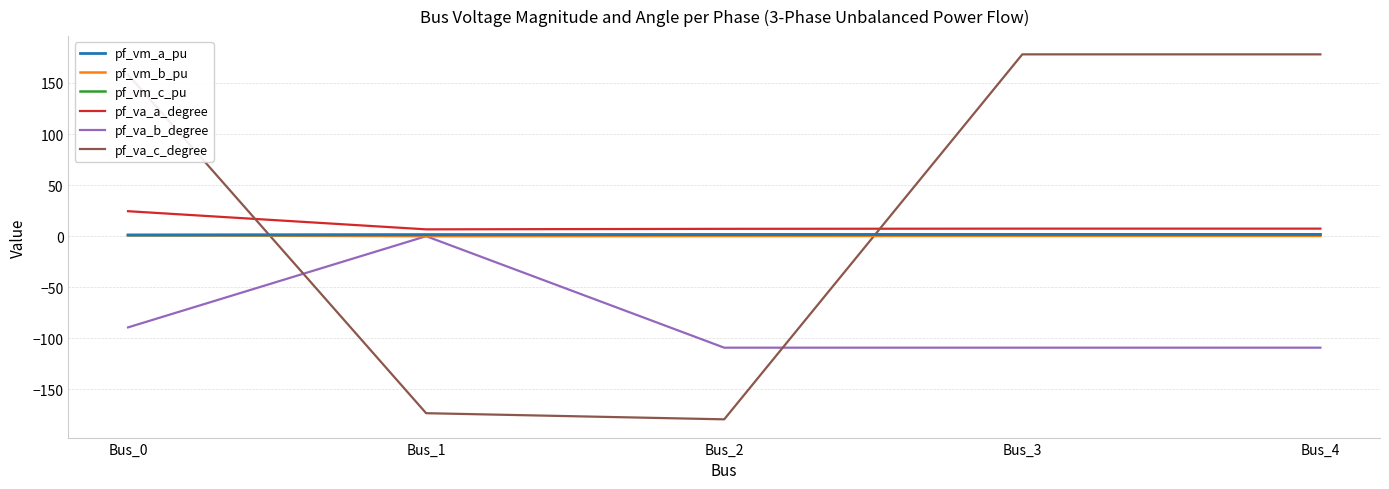

Reading left to right, what are all the values shown in this chart?

pf_vm_a_pu: 1.1	1.4	1.6	1.7	1.7
pf_vm_b_pu: 0.9	0.0	0.2	0.3	0.3
pf_vm_c_pu: 1.1	1.4	1.6	1.6	1.6
pf_va_a_degree: 24.5	6.7	7.2	7.4	7.4
pf_va_b_degree: -89.3	0.0	-109.2	-109.2	-109.2
pf_va_c_degree: 158.3	-173.3	-179.3	178.0	178.0